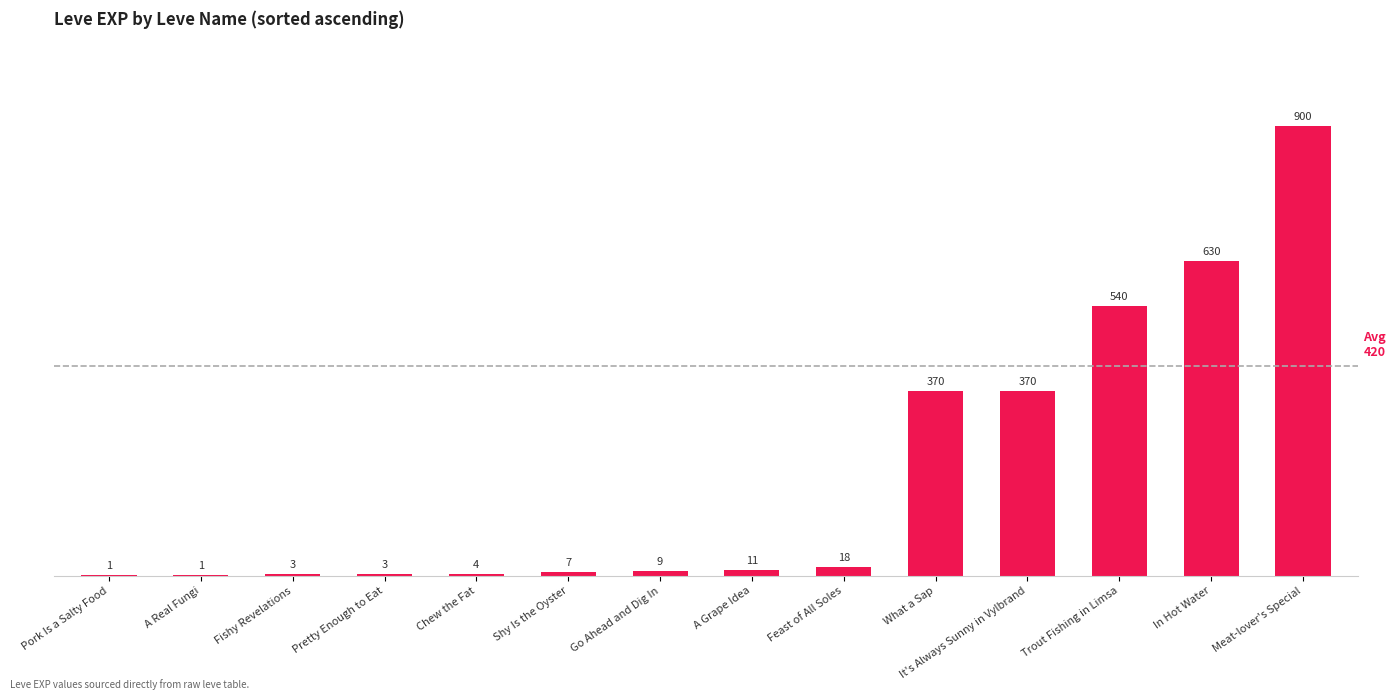

How many distinct data groups are displayed?

1